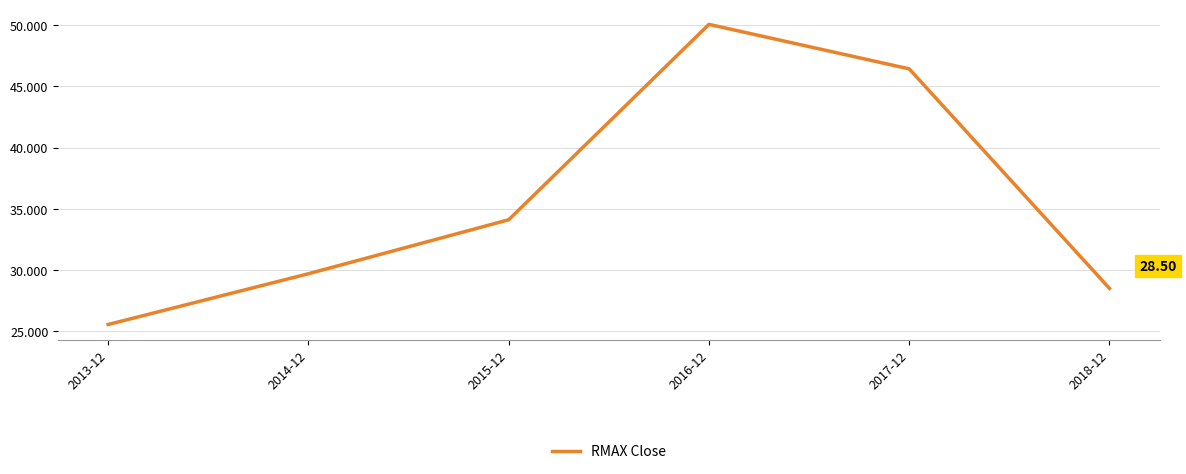

What value does the data have at 2018-12?

28.5